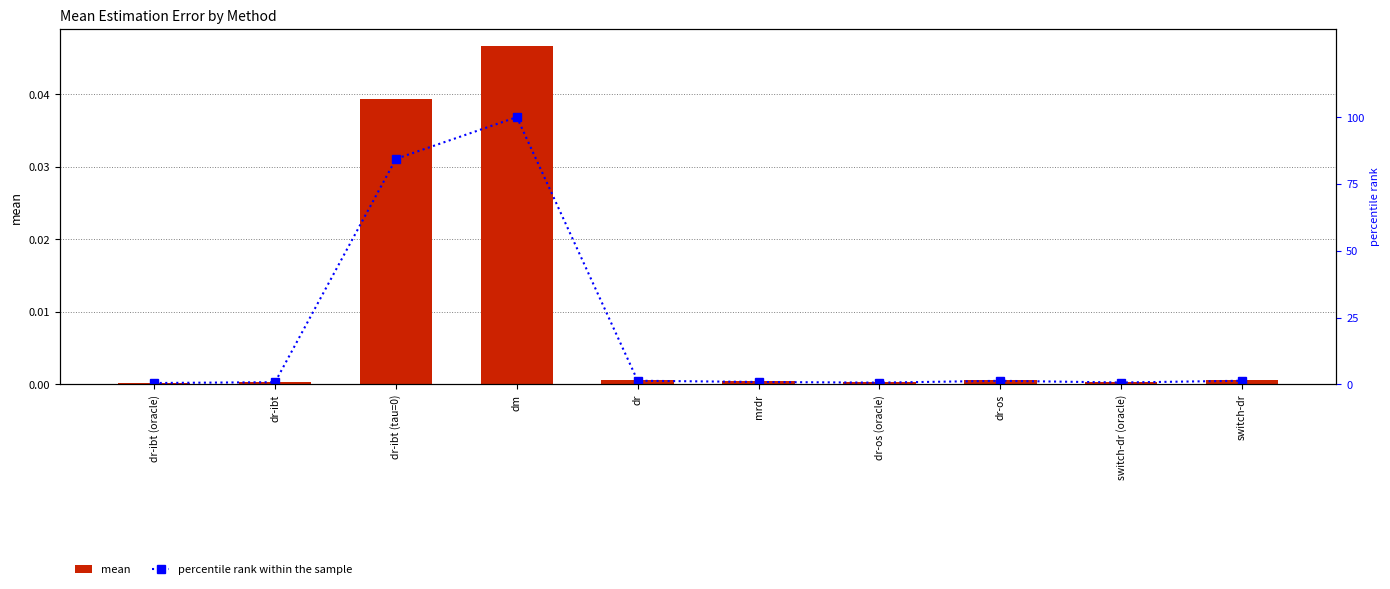

Between dr-ibt (oracle) and dm, which is larger?

dm